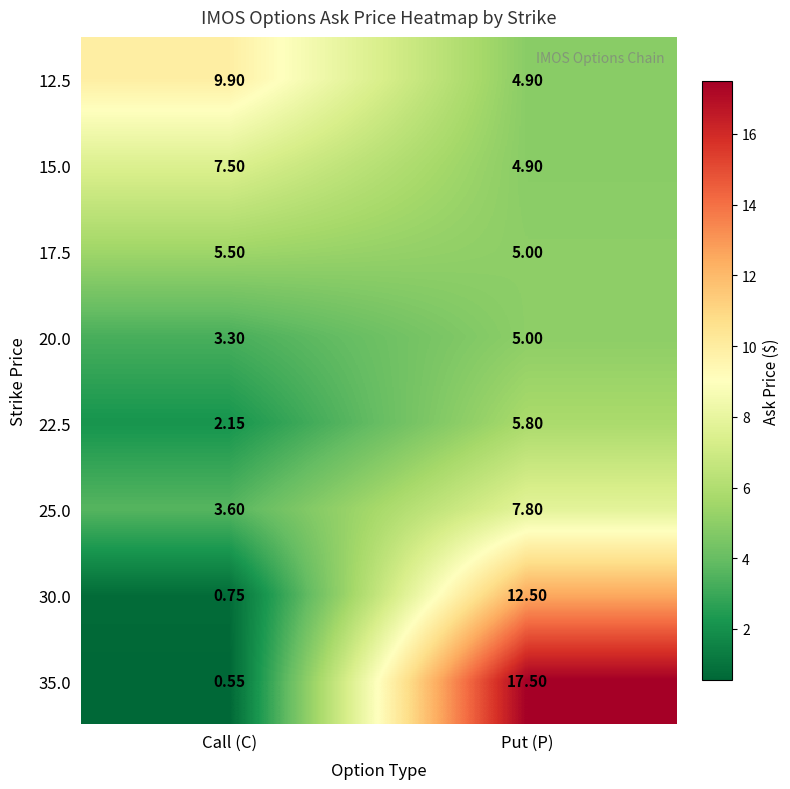

List the labels in order of 15.0 value, smallest first.

Put (P), Call (C)